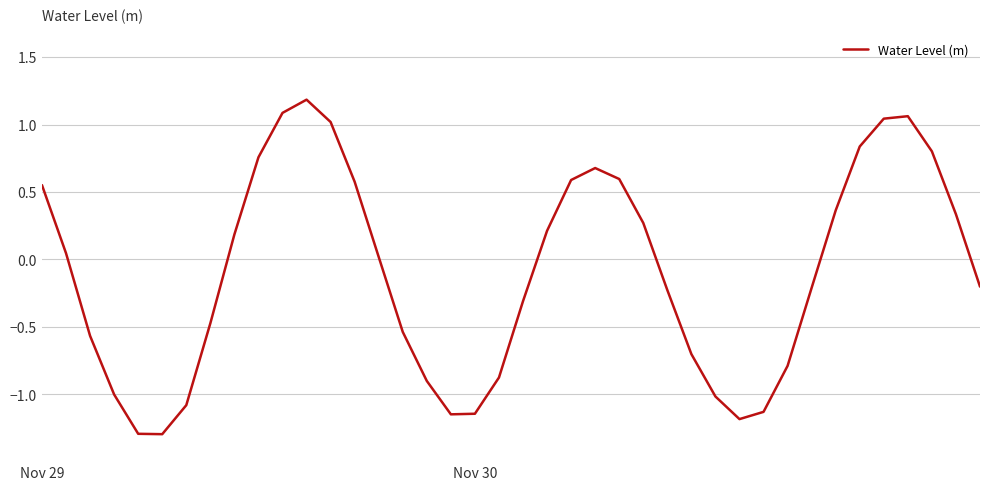

What is the minimum value shown in the chart?

-1.3